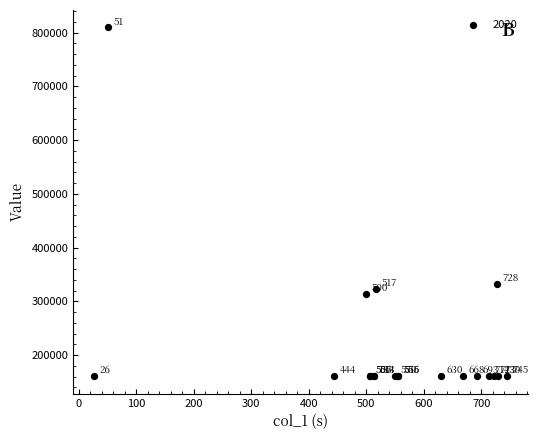

What Y value in the scatter plot is closest to 485182?

333338.7